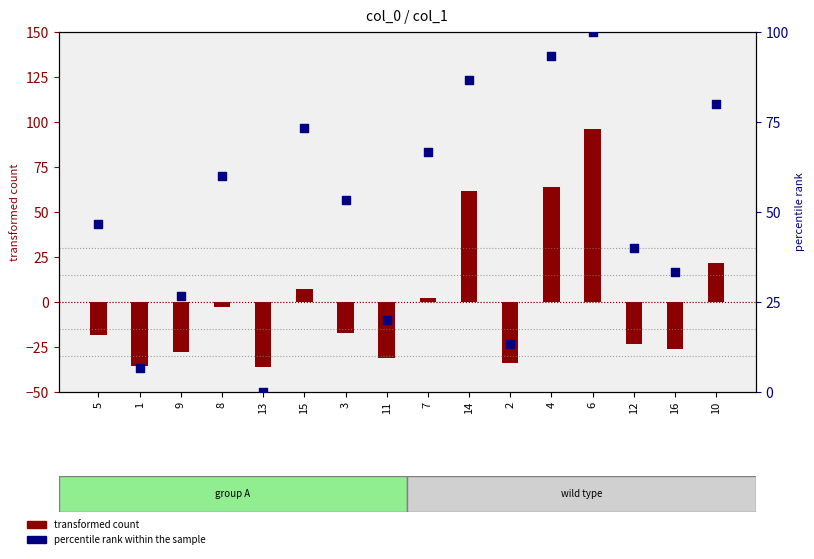

What are all the series names shown in the legend?

transformed count, percentile rank within the sample